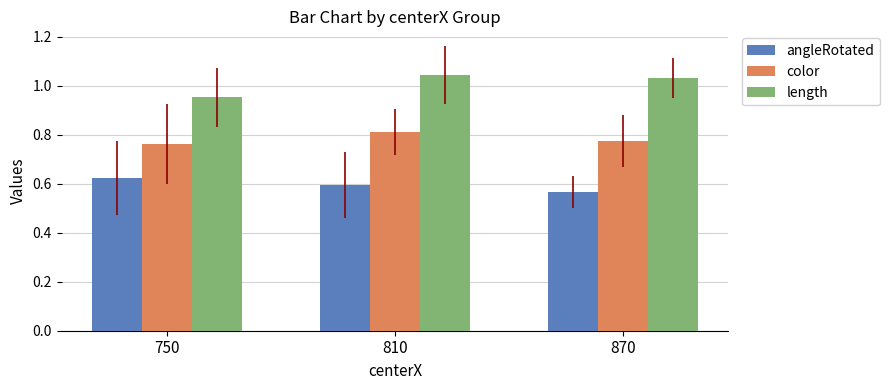

Is the value of length at 810 greater than the value of color at 870?

Yes